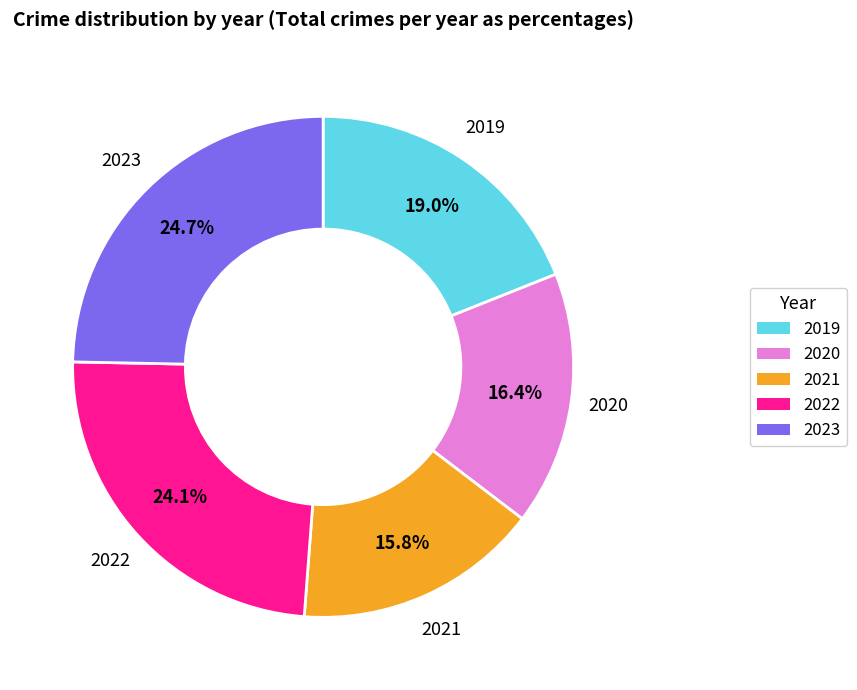

Is there a majority slice in this chart?

No